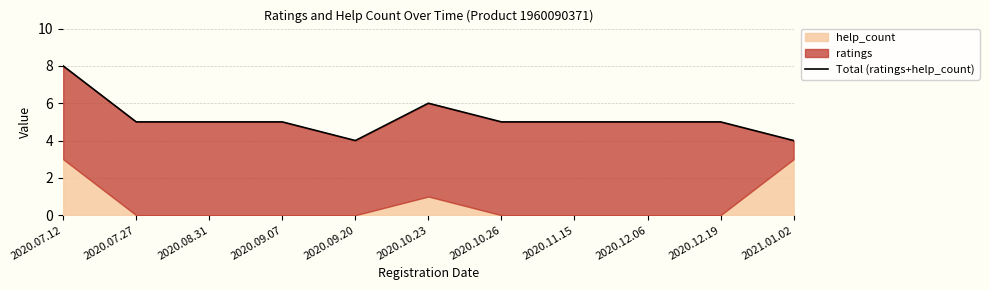

What is the smallest value displayed?

4